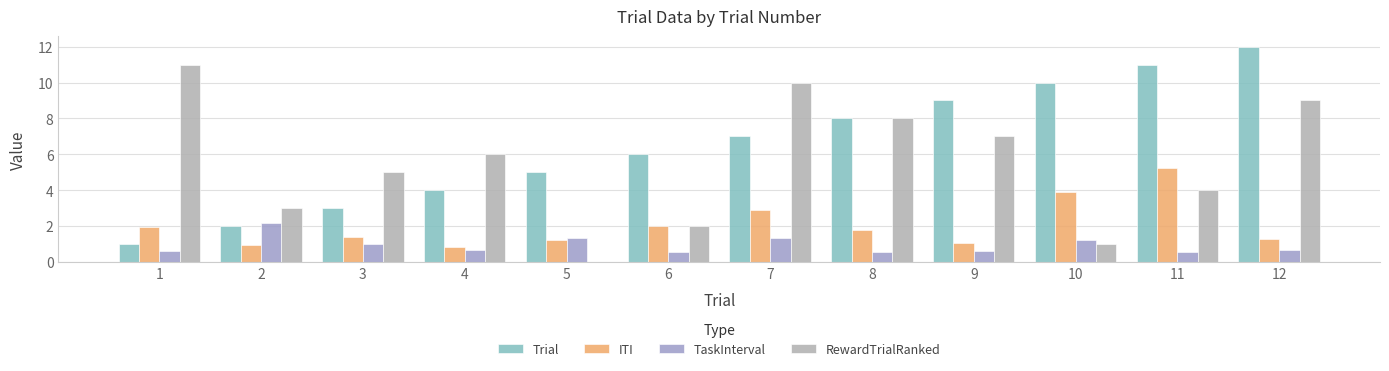

How many categories are shown in the chart?

12